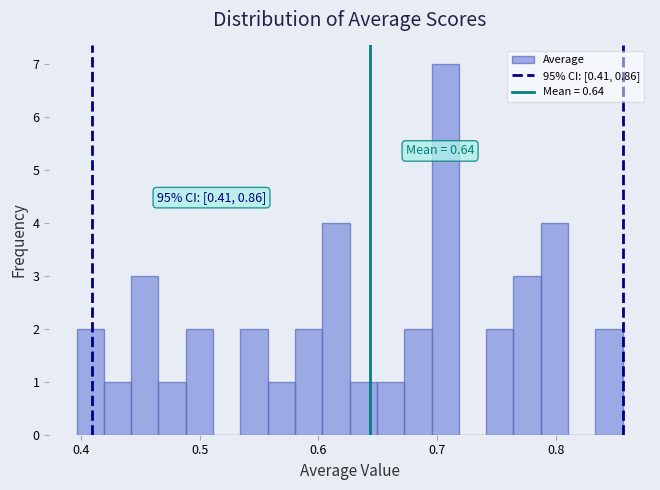

Around what value on the x-axis is the tallest bar? Give the approximate position of its centre, as read against the axis.

0.71